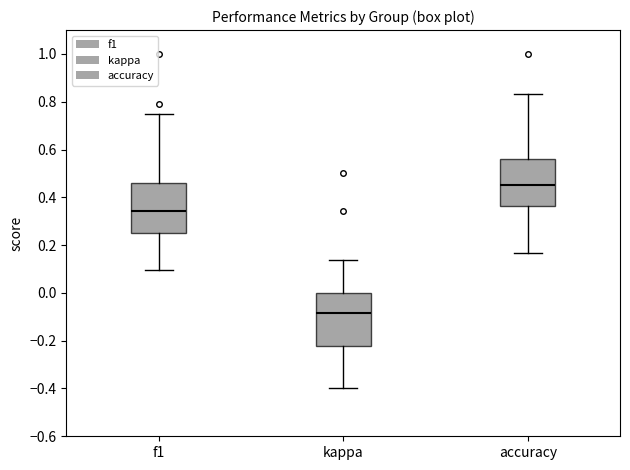

Reading left to right, transcribe this box plot: for each box, give where its median line is, the range the box spans, and where its two whiskers end, as read against the y-axis. The values are not printed on the chart, so give them approximately, as read against the axis.

f1: median 0.34, box 0.26 to 0.46, whiskers 0.10 to 0.74
kappa: median -0.08, box -0.22 to 0.00, whiskers -0.40 to 0.14
accuracy: median 0.46, box 0.36 to 0.56, whiskers 0.16 to 0.84